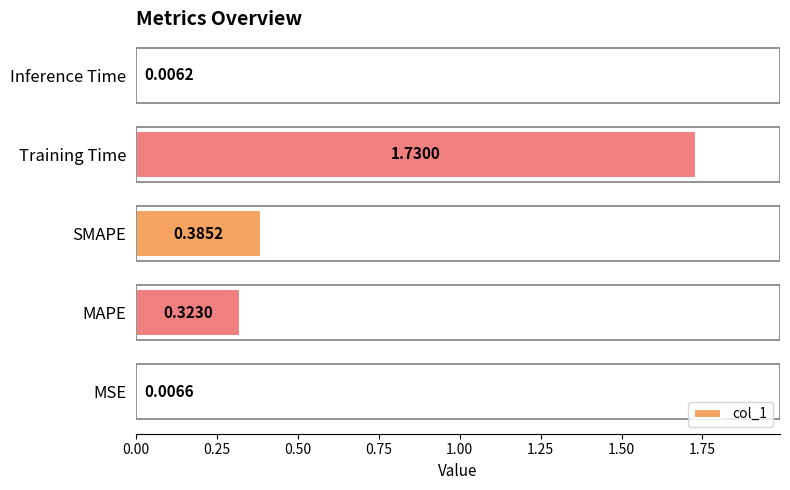

At which category does the chart reach its peak across all series?

Training Time